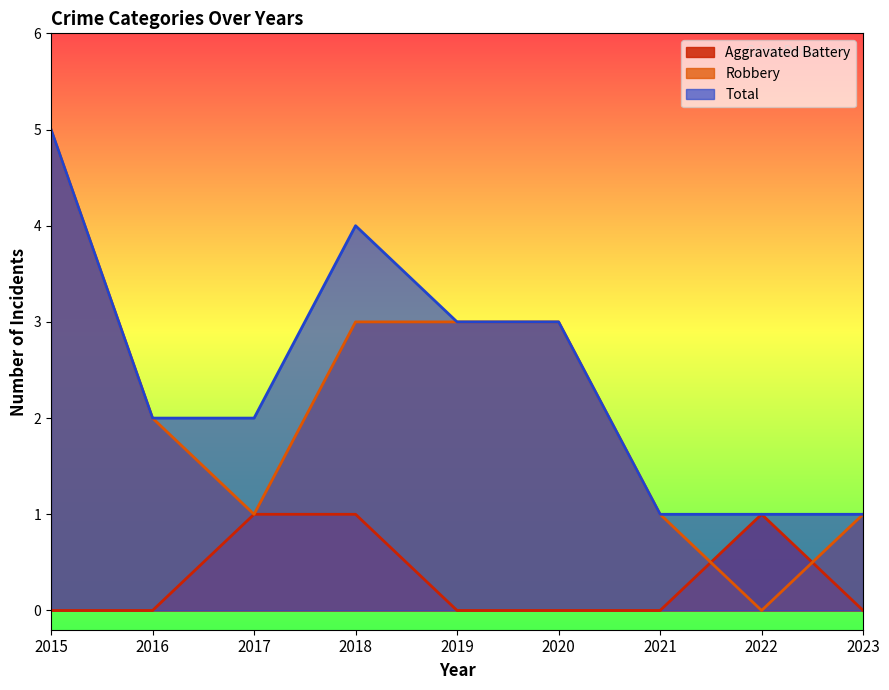

What is the difference between the second highest and minimum values in the Aggravated Battery series?

1